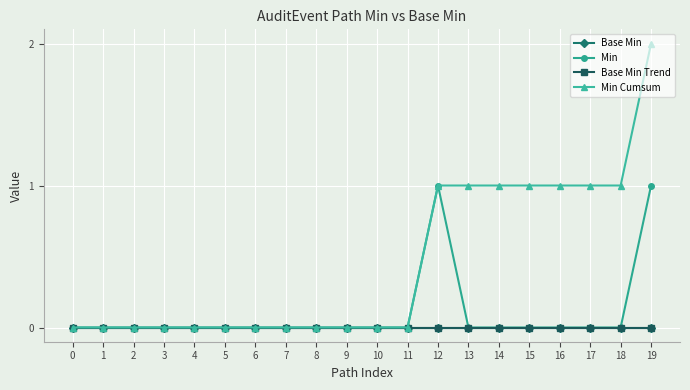

Reading left to right, extract all data points from this chart.

Base Min: 0	0	0	0	0	0	0	0	0	0	0	0	0	0	0	0	0	0	0	0
Min: 0	0	0	0	0	0	0	0	0	0	0	0	1	0	0	0	0	0	0	1
Base Min Trend: 0	0	0	0	0	0	0	0	0	0	0	0	0	0	0	0	0	0	0	0
Min Cumsum: 0	0	0	0	0	0	0	0	0	0	0	0	1	1	1	1	1	1	1	2